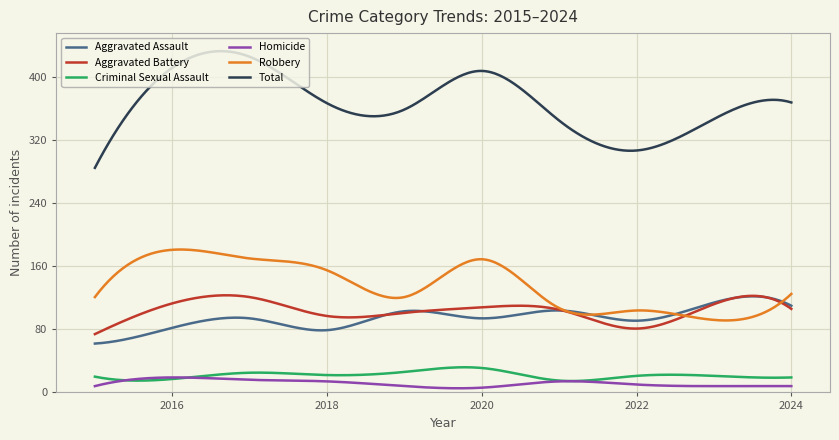

What is the highest value of the Robbery series?

181.4